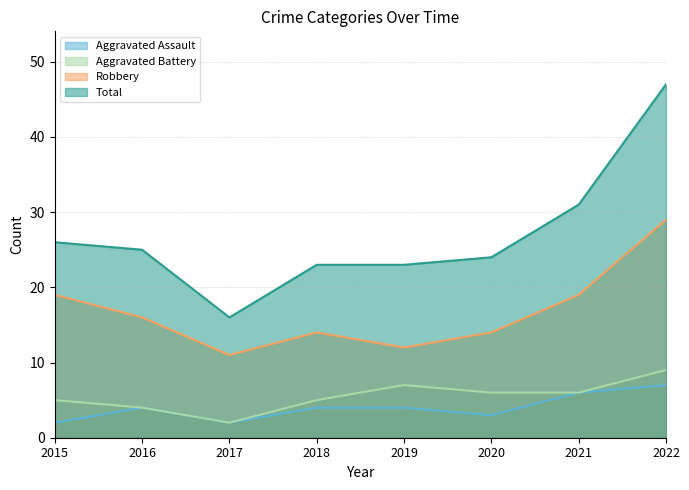

Between 2021 and 2018, which is larger?

2021